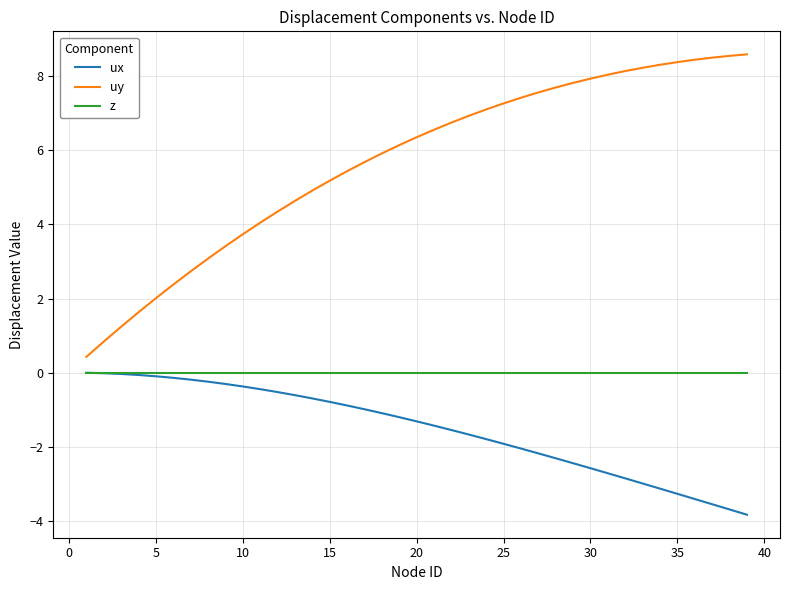

Is this an area chart (filled region under the line)?

No